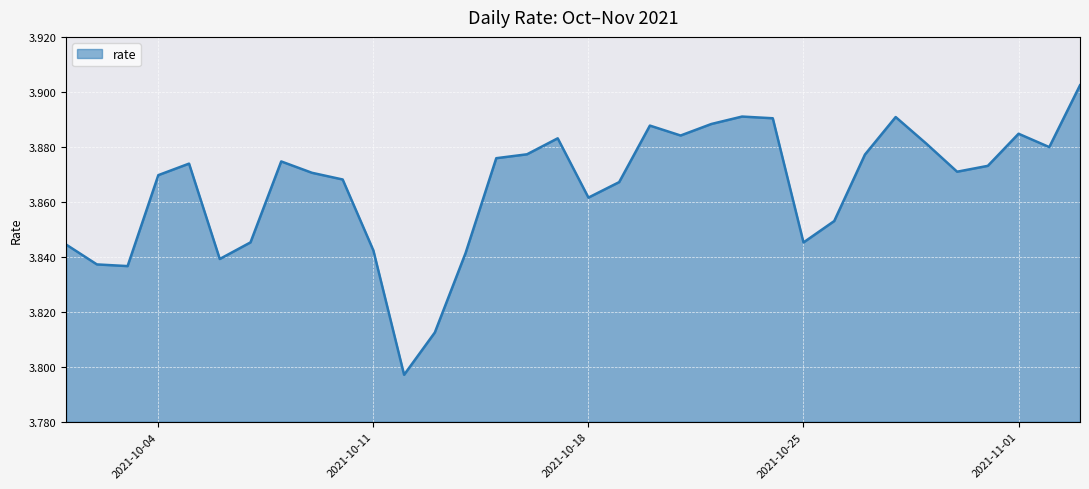

Reading left to right, transcribe all the data shown in this chart.

2021-10-01=3.8	2021-10-02=3.8	2021-10-03=3.8	2021-10-04=3.9	2021-10-05=3.9	2021-10-06=3.8	2021-10-07=3.8	2021-10-08=3.9	2021-10-09=3.9	2021-10-10=3.9	2021-10-11=3.8	2021-10-12=3.8	2021-10-13=3.8	2021-10-14=3.8	2021-10-15=3.9	2021-10-16=3.9	2021-10-17=3.9	2021-10-18=3.9	2021-10-19=3.9	2021-10-20=3.9	2021-10-21=3.9	2021-10-22=3.9	2021-10-23=3.9	2021-10-24=3.9	2021-10-25=3.8	2021-10-26=3.9	2021-10-27=3.9	2021-10-28=3.9	2021-10-29=3.9	2021-10-30=3.9	2021-10-31=3.9	2021-11-01=3.9	2021-11-02=3.9	2021-11-03=3.9